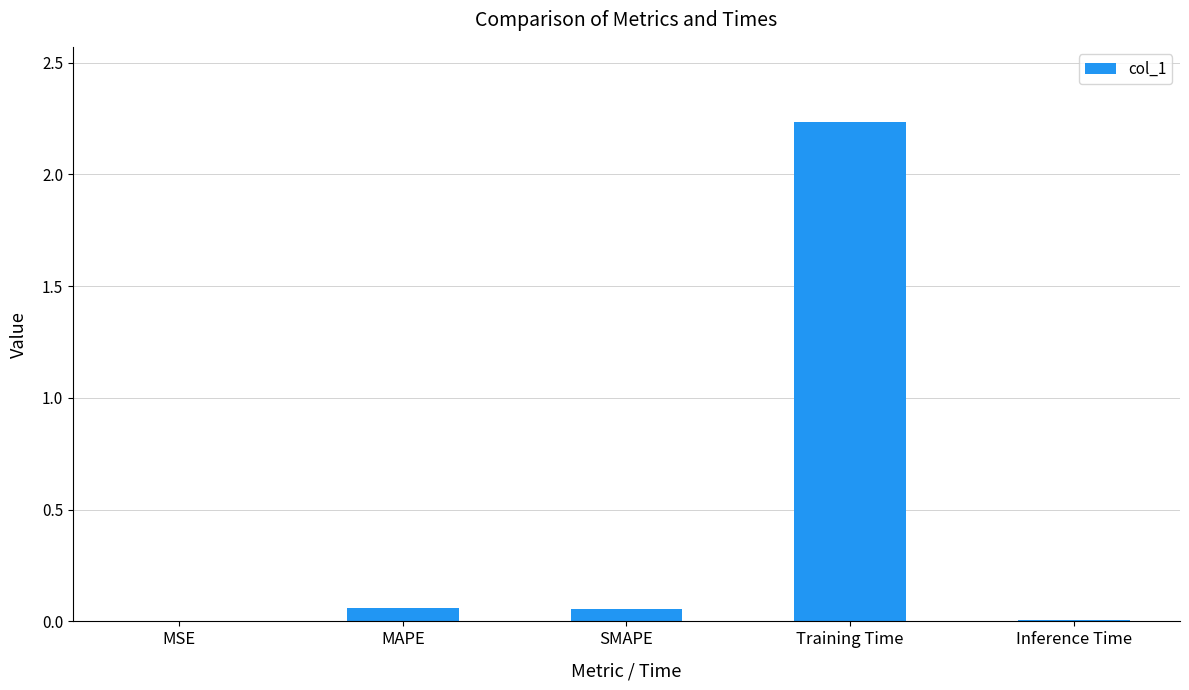

Which has a higher value, MSE or MAPE?

MAPE